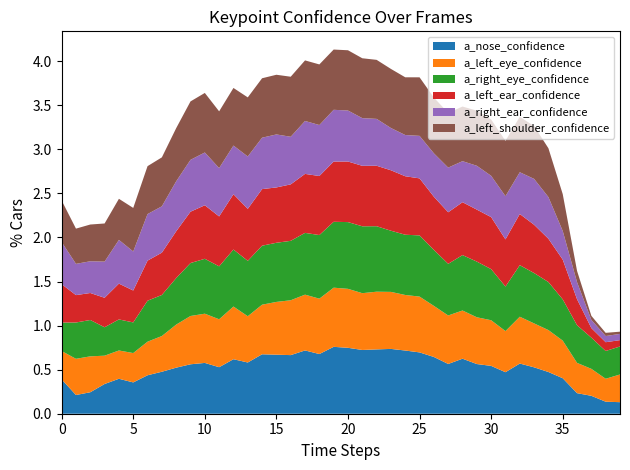

Reading left to right, what are all the values shown in this chart?

a_nose_confidence: 0.4	0.2	0.2	0.3	0.4	0.4	0.4	0.5	0.5	0.6	0.6	0.5	0.6	0.6	0.7	0.7	0.7	0.7	0.7	0.8	0.7	0.7	0.7	0.7	0.7	0.7	0.6	0.6	0.6	0.6	0.5	0.5	0.6	0.5	0.5	0.4	0.2	0.2	0.1	0.1
a_left_eye_confidence: 0.3	0.4	0.4	0.3	0.3	0.3	0.4	0.4	0.5	0.5	0.6	0.5	0.6	0.5	0.6	0.6	0.6	0.6	0.6	0.7	0.7	0.6	0.7	0.6	0.6	0.6	0.6	0.6	0.5	0.5	0.5	0.5	0.5	0.5	0.5	0.4	0.3	0.3	0.3	0.3
a_right_eye_confidence: 0.3	0.4	0.4	0.3	0.4	0.3	0.5	0.5	0.5	0.6	0.6	0.6	0.6	0.6	0.7	0.7	0.7	0.7	0.7	0.7	0.8	0.8	0.7	0.7	0.7	0.7	0.6	0.6	0.6	0.6	0.6	0.5	0.6	0.6	0.5	0.5	0.4	0.4	0.3	0.3
a_left_ear_confidence: 0.4	0.3	0.3	0.3	0.4	0.4	0.5	0.5	0.5	0.6	0.6	0.6	0.6	0.6	0.6	0.6	0.6	0.7	0.7	0.7	0.7	0.7	0.7	0.7	0.7	0.6	0.6	0.6	0.6	0.6	0.6	0.5	0.6	0.5	0.5	0.5	0.3	0.1	0.1	0.1
a_right_ear_confidence: 0.5	0.4	0.4	0.4	0.5	0.4	0.5	0.5	0.6	0.6	0.6	0.5	0.6	0.6	0.6	0.6	0.5	0.6	0.6	0.6	0.6	0.5	0.5	0.5	0.5	0.5	0.5	0.5	0.5	0.5	0.5	0.5	0.5	0.5	0.5	0.3	0.2	0.1	0.1	0.1
a_left_shoulder_confidence: 0.5	0.4	0.4	0.4	0.5	0.5	0.5	0.6	0.6	0.7	0.7	0.6	0.7	0.7	0.7	0.7	0.7	0.7	0.7	0.7	0.7	0.7	0.7	0.7	0.7	0.7	0.6	0.6	0.6	0.6	0.6	0.6	0.6	0.6	0.6	0.4	0.1	0.0	0.0	0.0